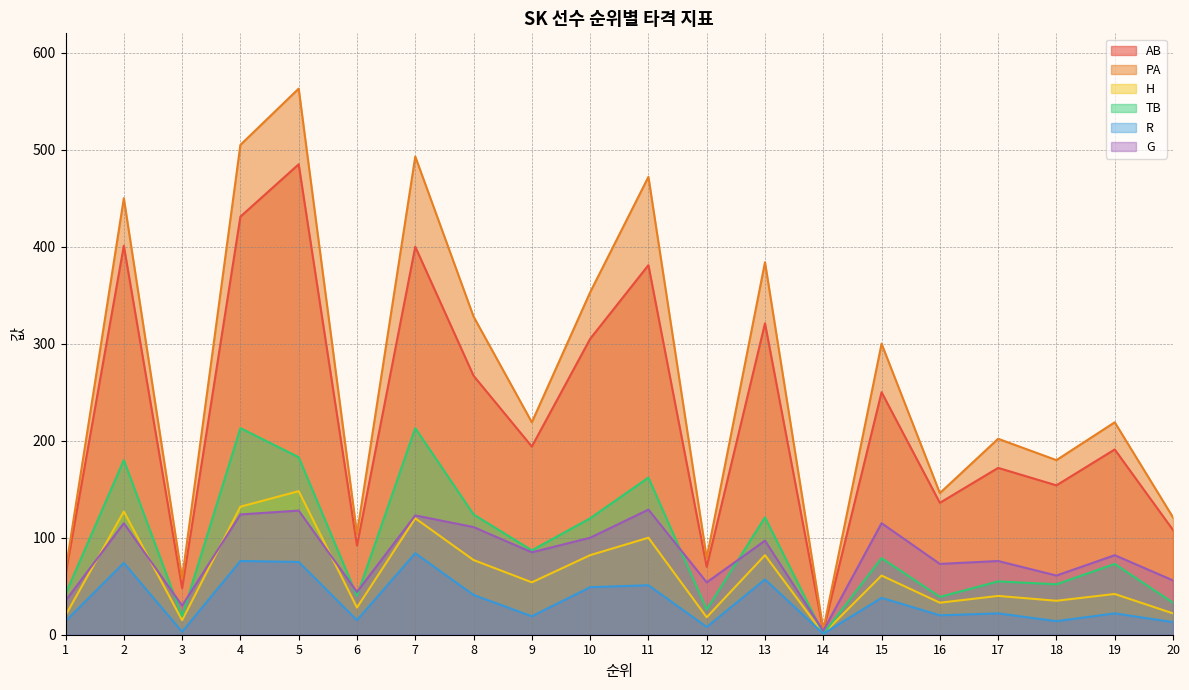

How many distinct data groups are displayed?

6